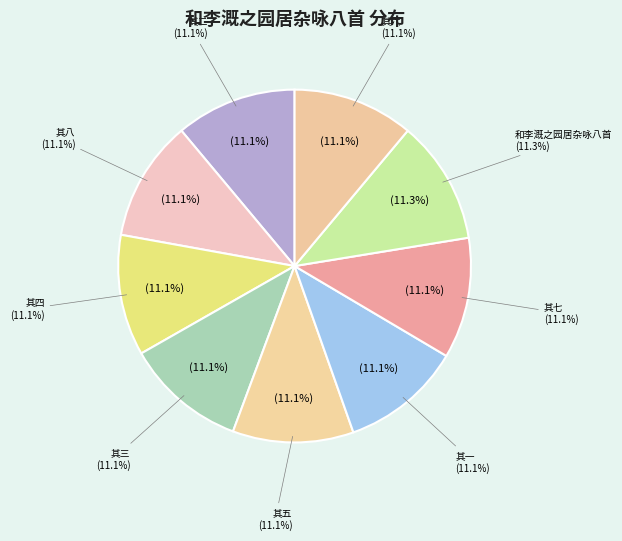

Does 和李溉之园居杂咏八首 其八 account for over 50% of the chart?

No